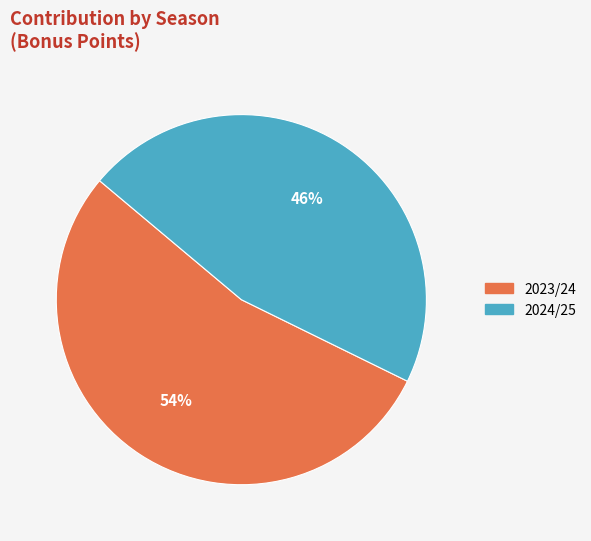

Approximately how many times larger is the value at 2024/25 compared to 2023/24?

0.9